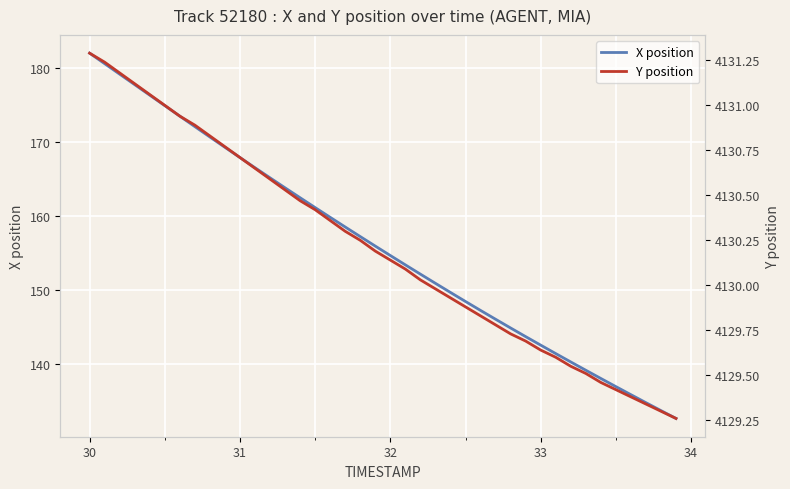

What is the minimum value for X position?

132.6